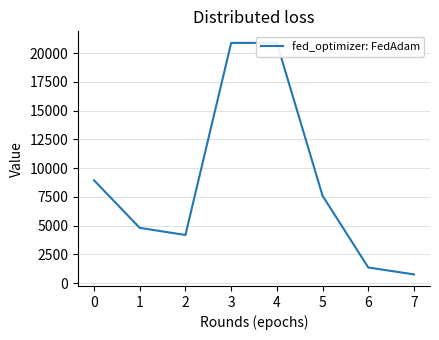

How many lines are shown in the chart?

1